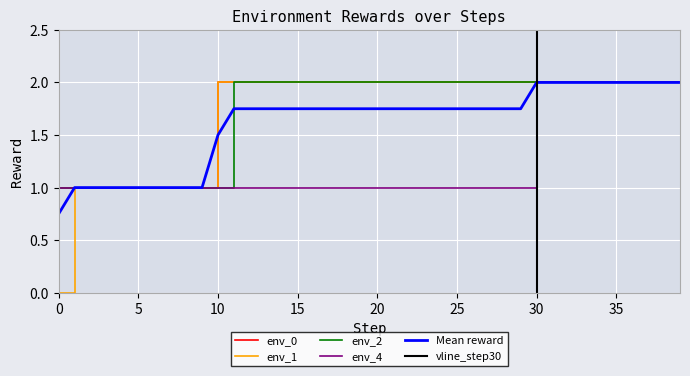

What is the value of the env_4 point at the 31st from the left?

1.0